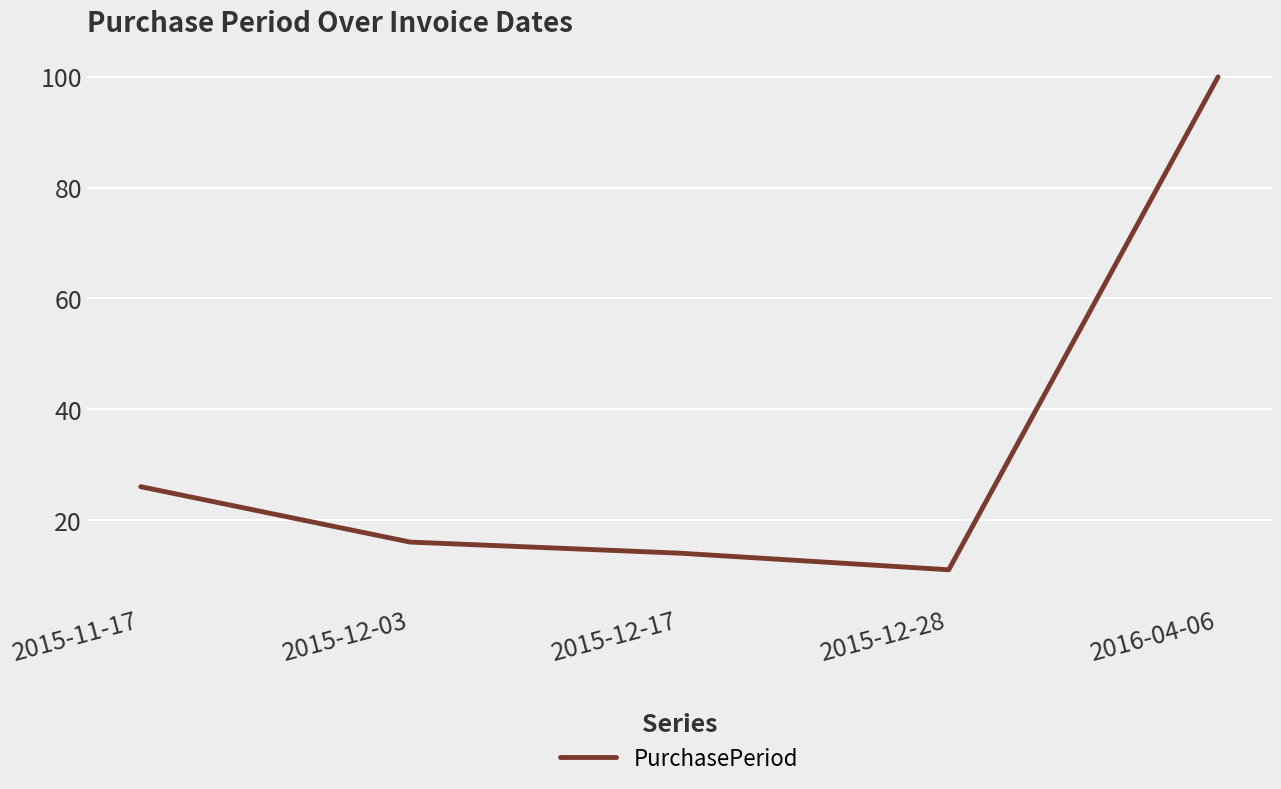

Does the chart have visible grid lines?

Yes